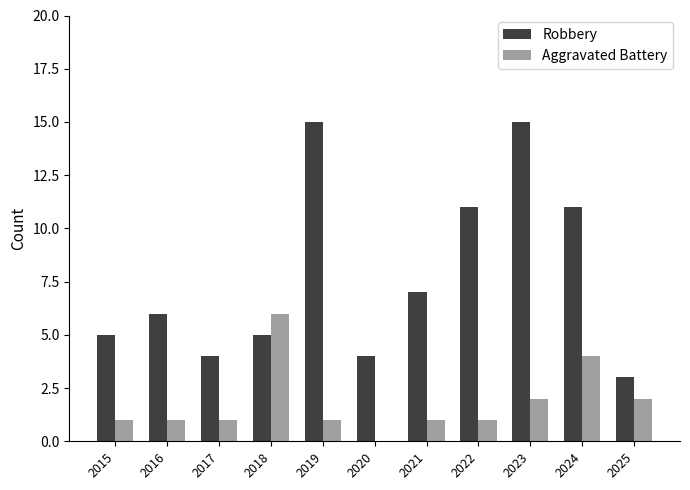

True or false: Robbery has a value of 15 at 2019.

True